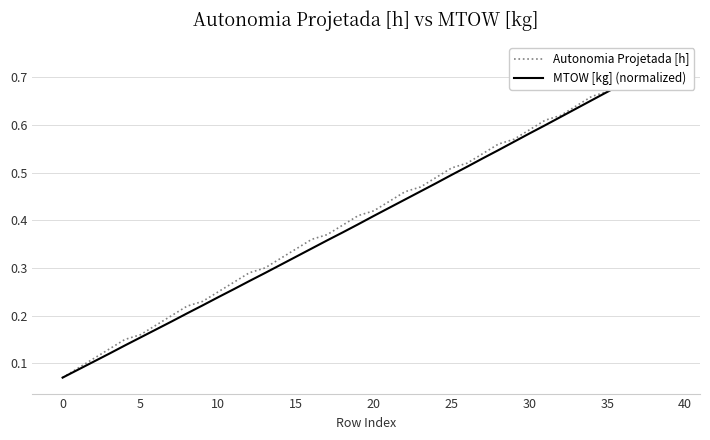

What is the lowest value of the Autonomia Projetada [h] series?

0.1